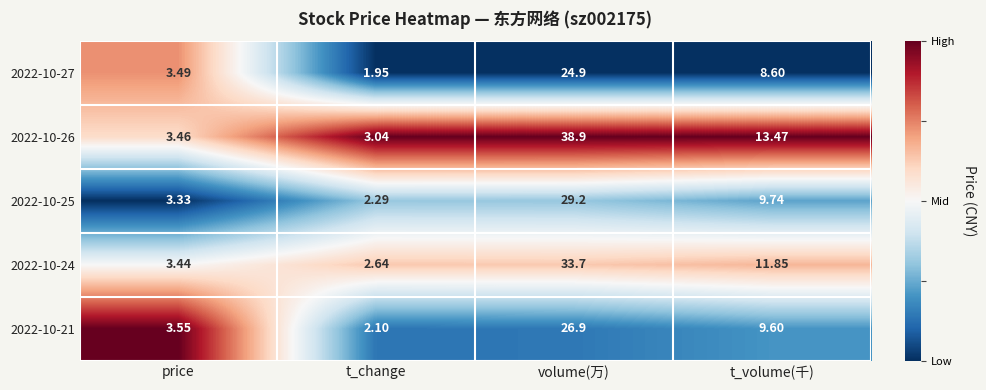

Which series has the widest spread of values?

2022-10-26